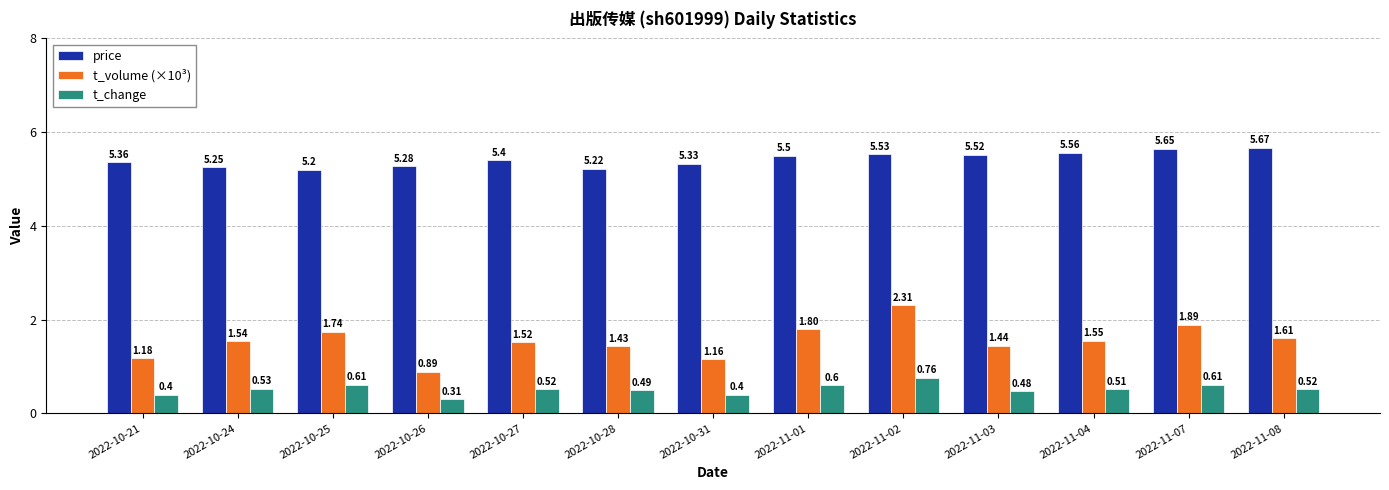

List the labels in order of t_volume (×10³) value, largest first.

2022-11-02, 2022-11-07, 2022-11-01, 2022-10-25, 2022-11-08, 2022-11-04, 2022-10-24, 2022-10-27, 2022-11-03, 2022-10-28, 2022-10-21, 2022-10-31, 2022-10-26